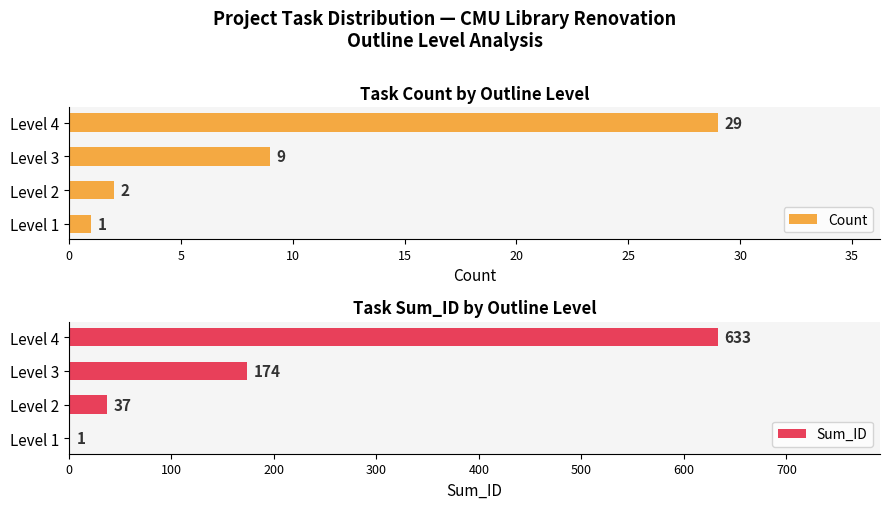

Rank the series by their maximum value, from highest to lowest.

Sum_ID, Count